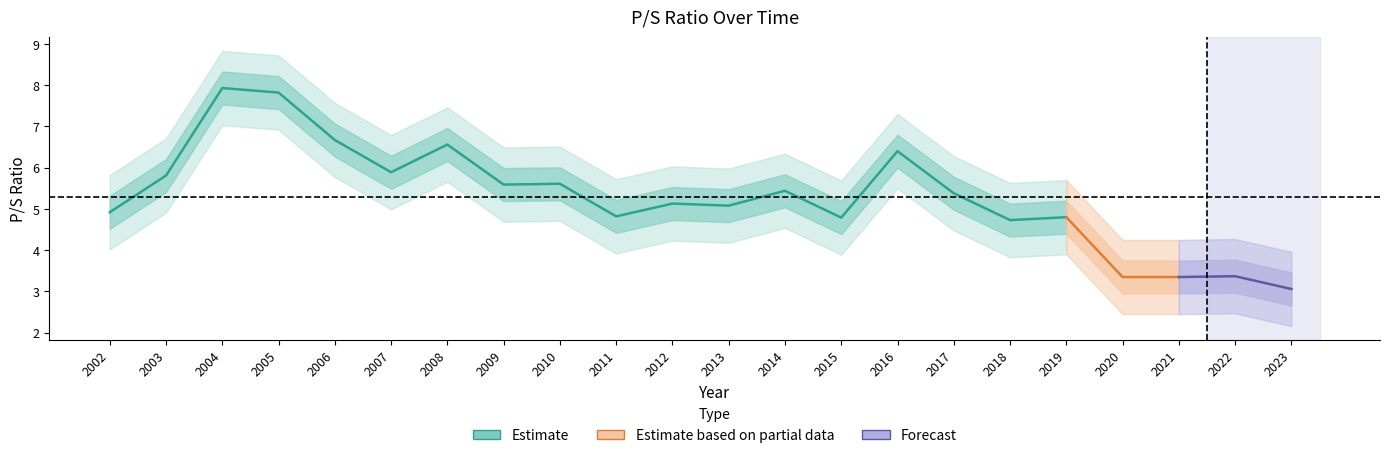

Does the chart have visible grid lines?

No